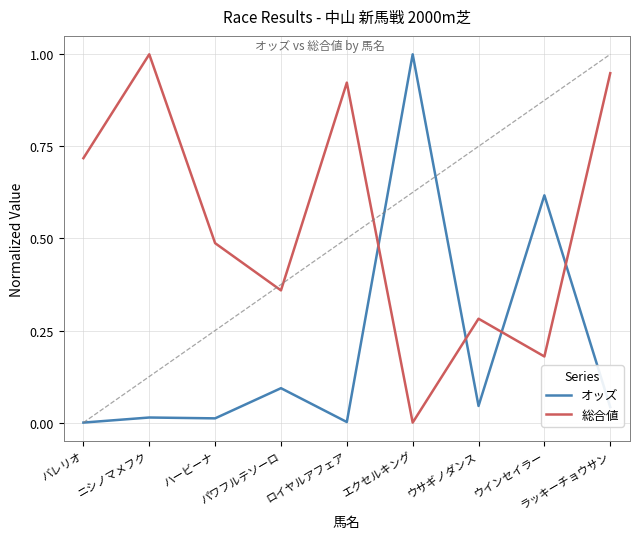

Which series has the largest total across all categories?

総合値